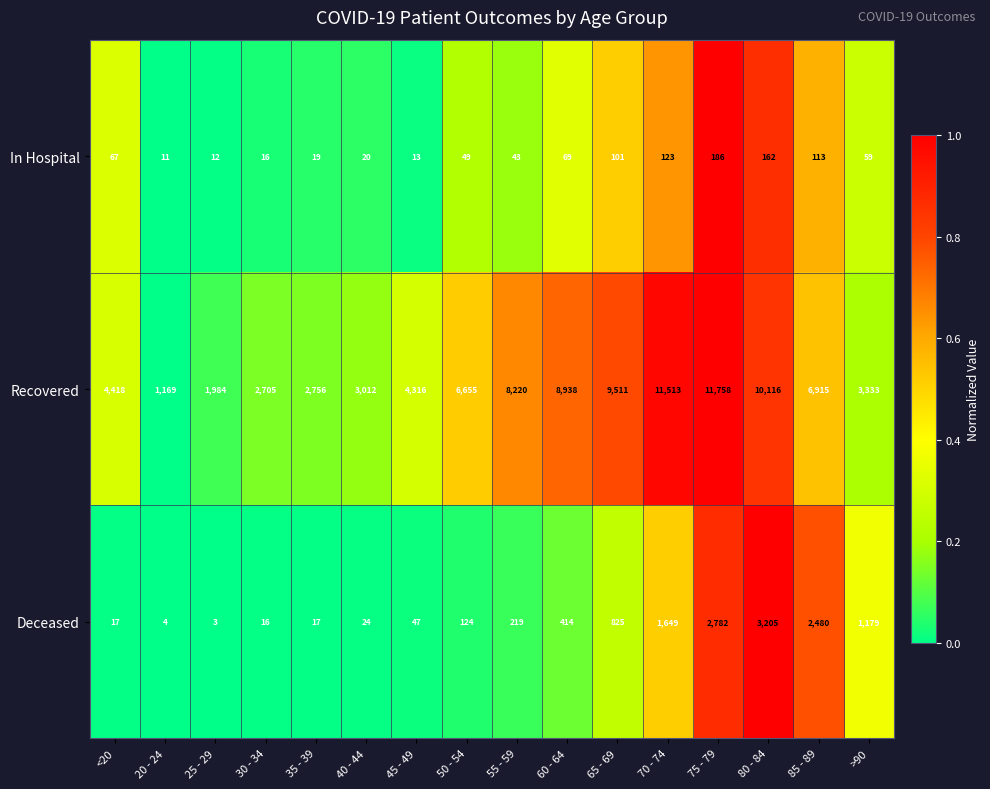

At 50 - 54, list the series in order from smallest to largest.

In Hospital, Deceased, Recovered